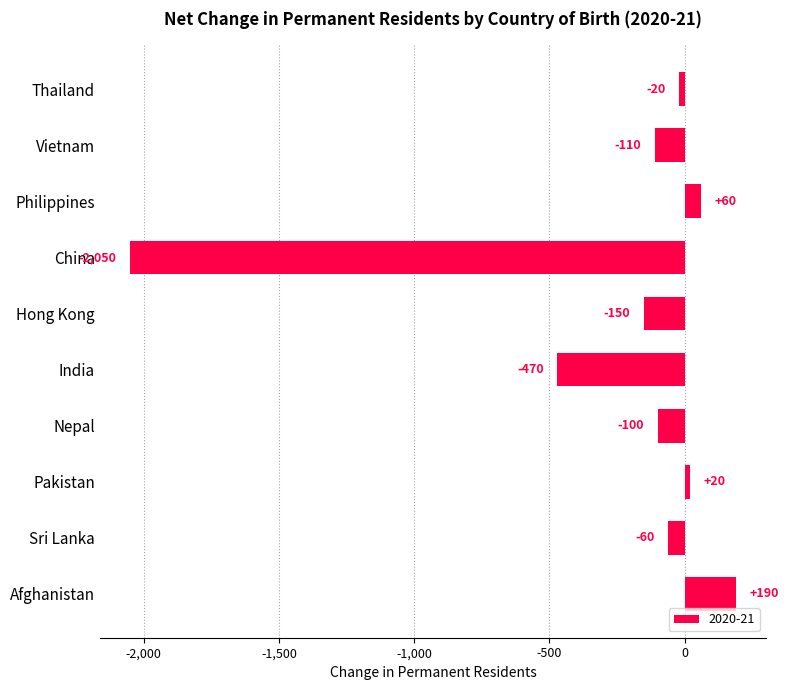

What is the difference between the values at Nepal and Philippines?

160